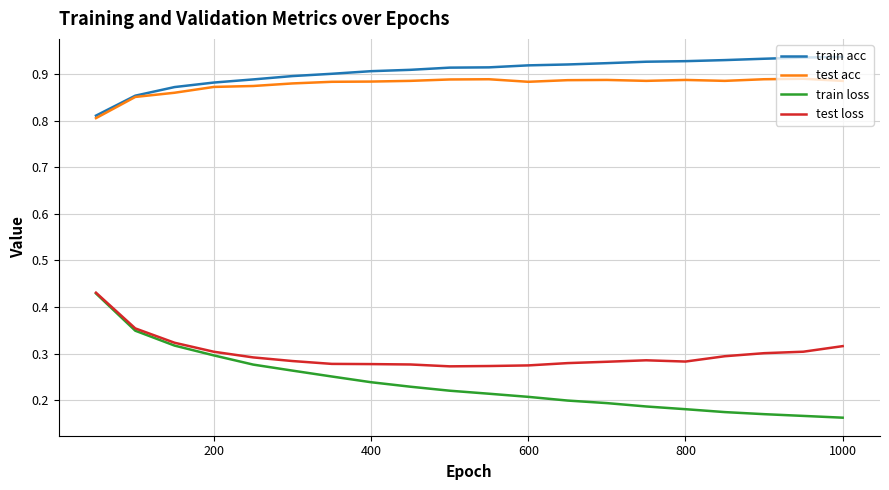

True or false: train acc and train loss cross at least once.

False